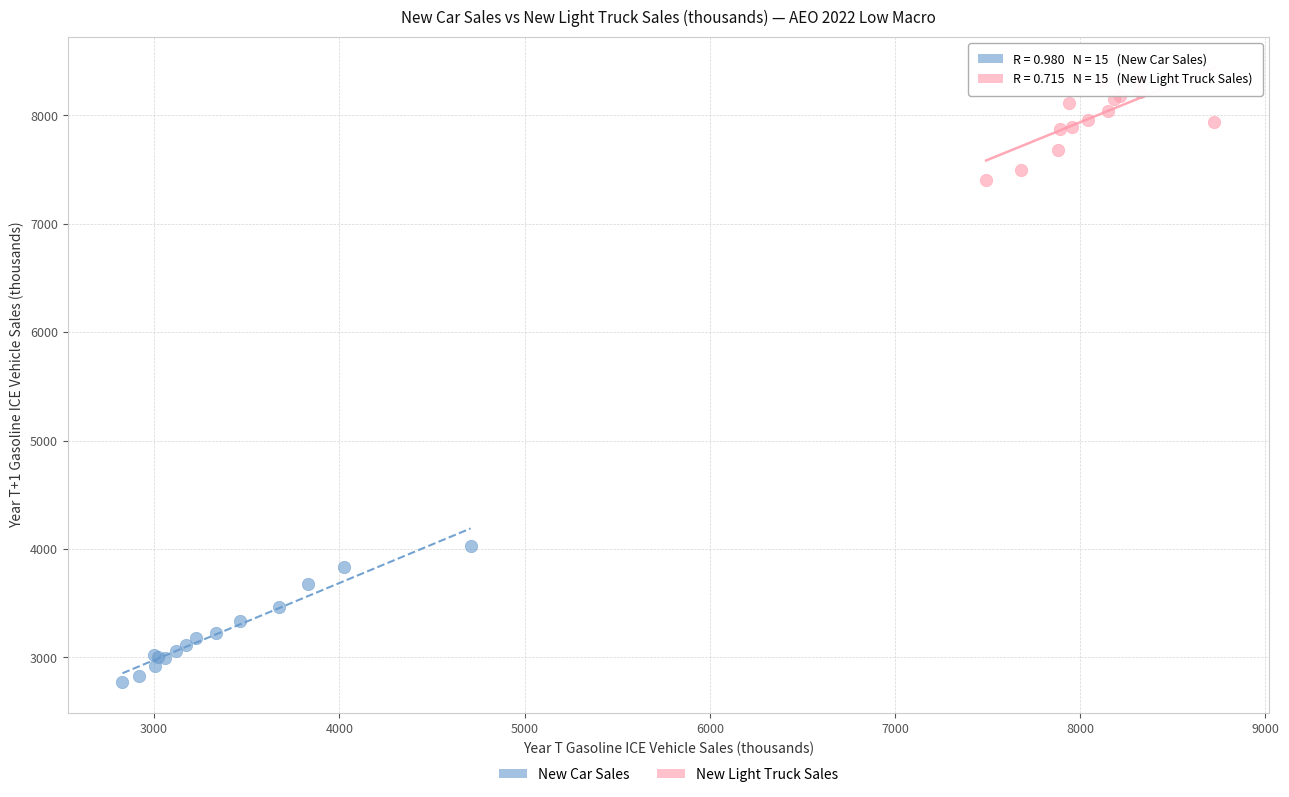

Which series has the largest Y range (max minus min)?

New Car Sales